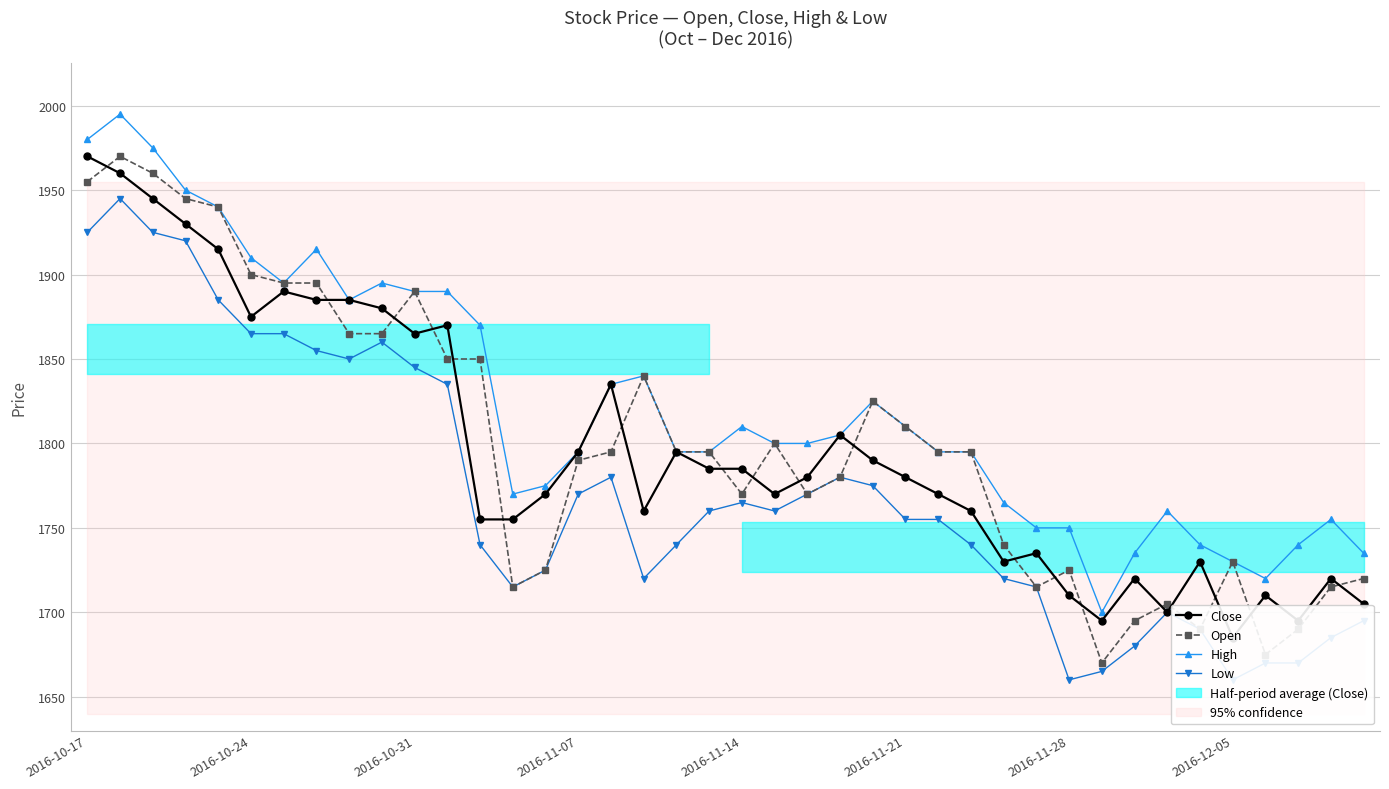

True or false: Open and Close intersect in this chart.

True